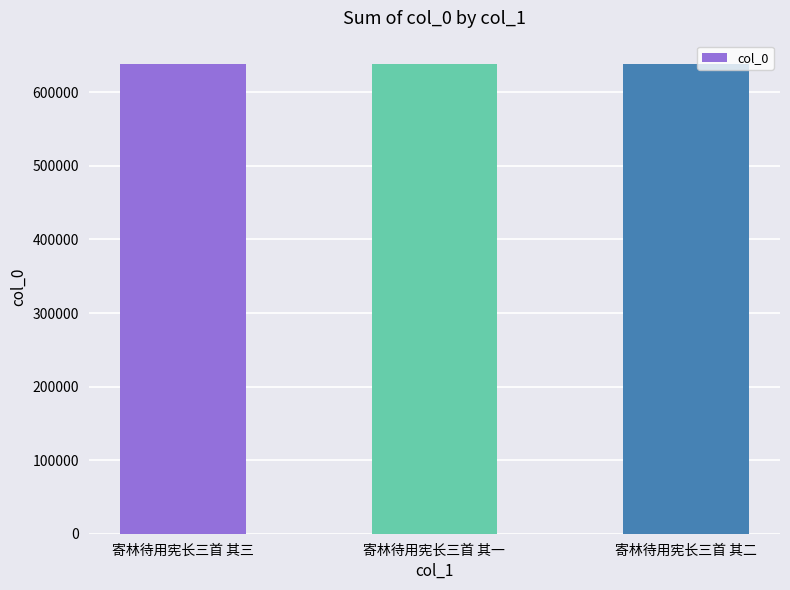

What is the difference between the second highest and minimum values?

1